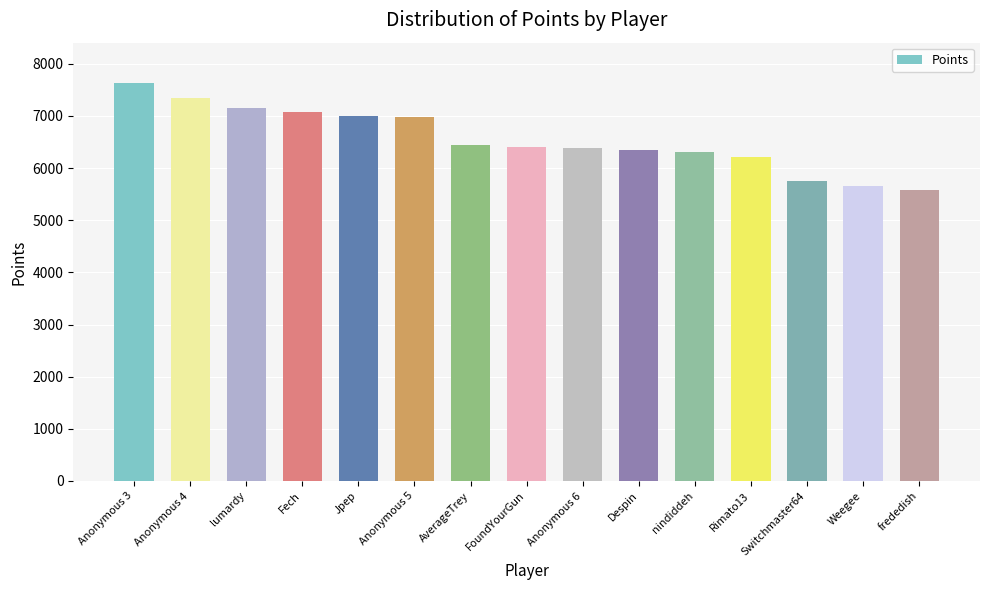

At which label does the data first exceed 6399?

Anonymous 3